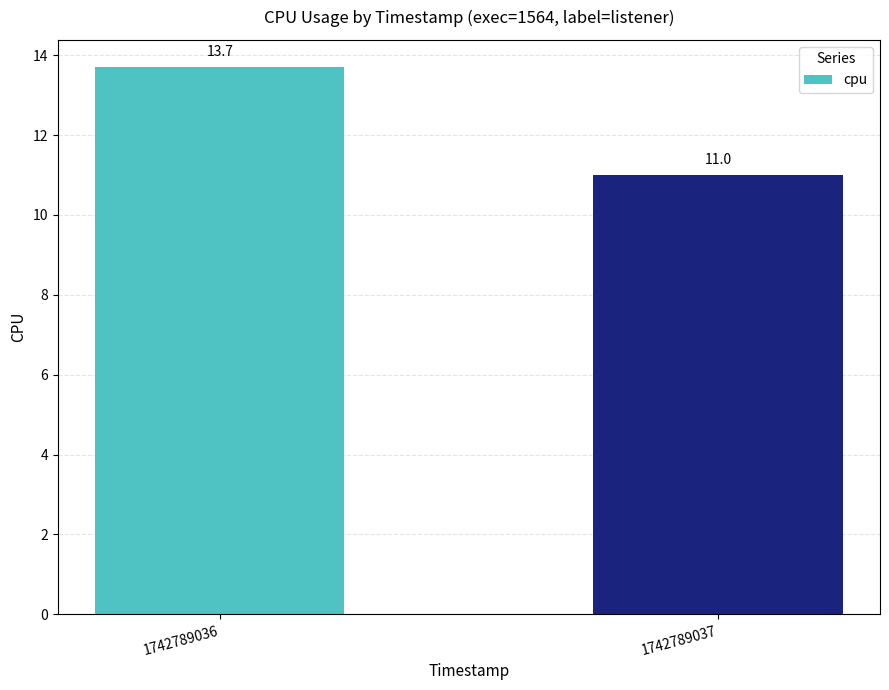

What is the change in value from 1742789036 to 1742789037?

-2.7